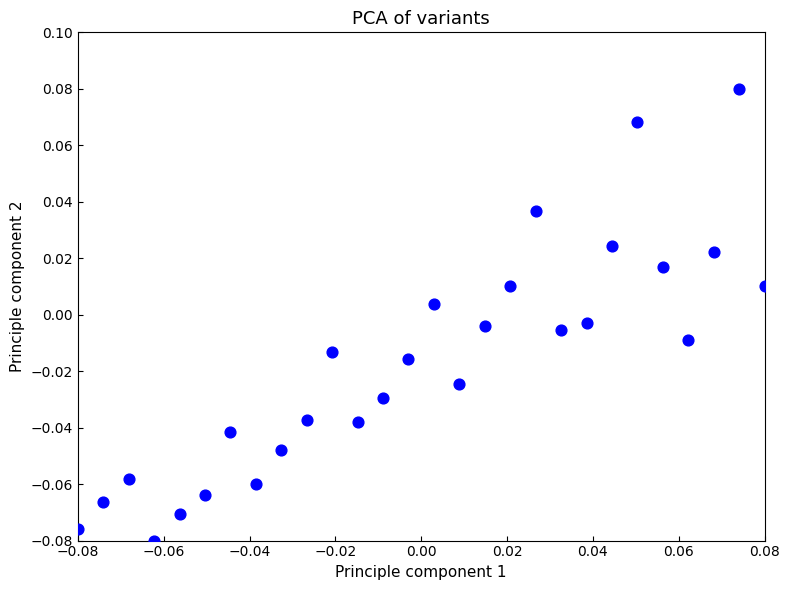

How many data points are displayed?

28